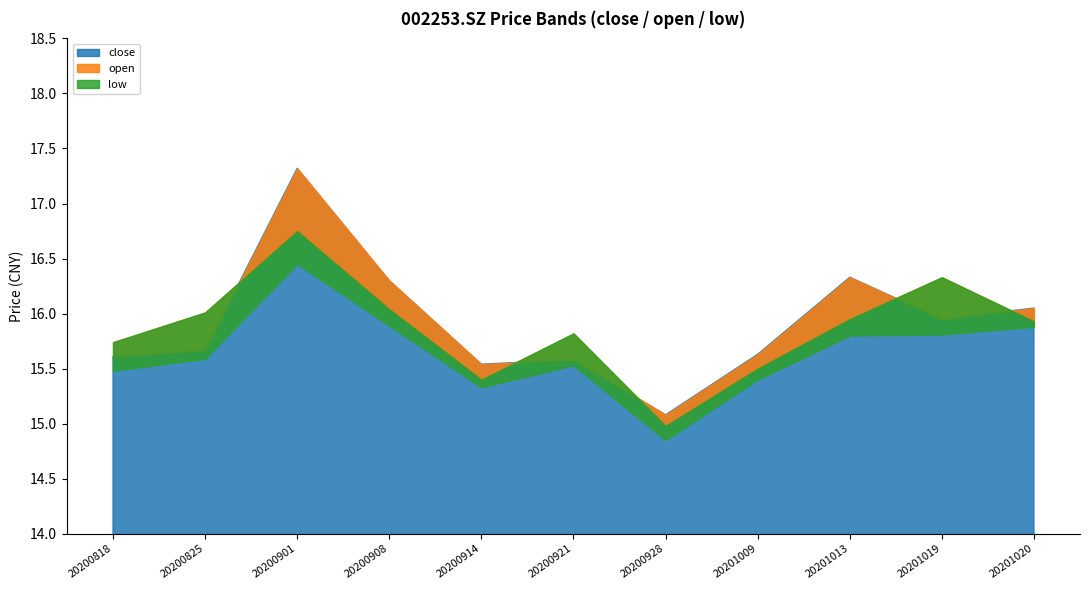

How many lines are shown in the chart?

3